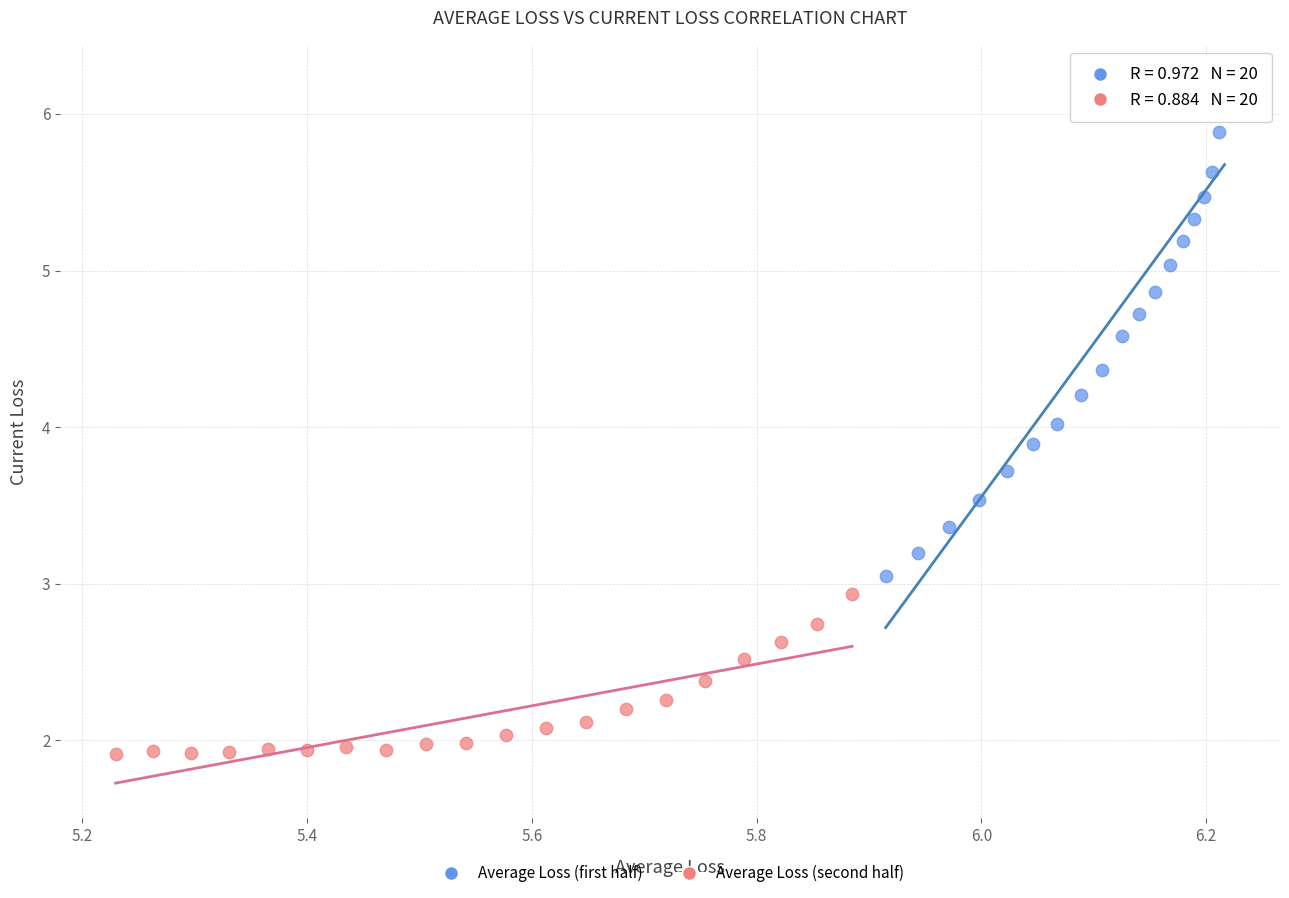

Which series contains the lowest Y value?

Average Loss (second half)